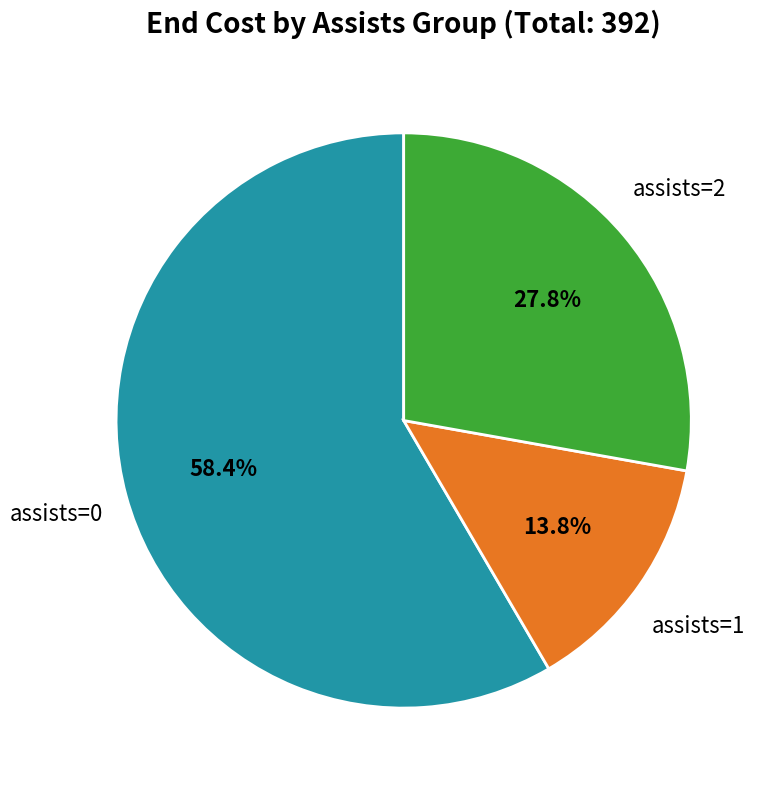

How many segments does this pie chart have?

3